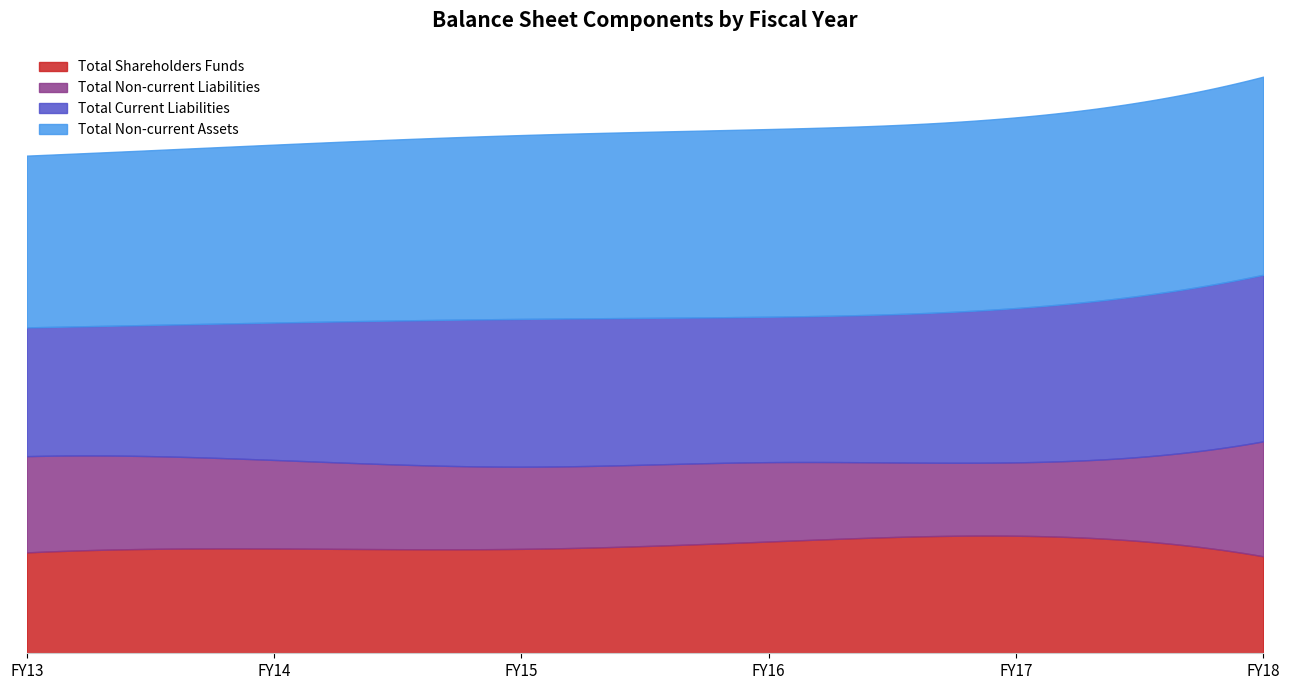

What are all the series names shown in the legend?

Total Shareholders Funds, Total Non-current Liabilities, Total Current Liabilities, Total Non-current Assets